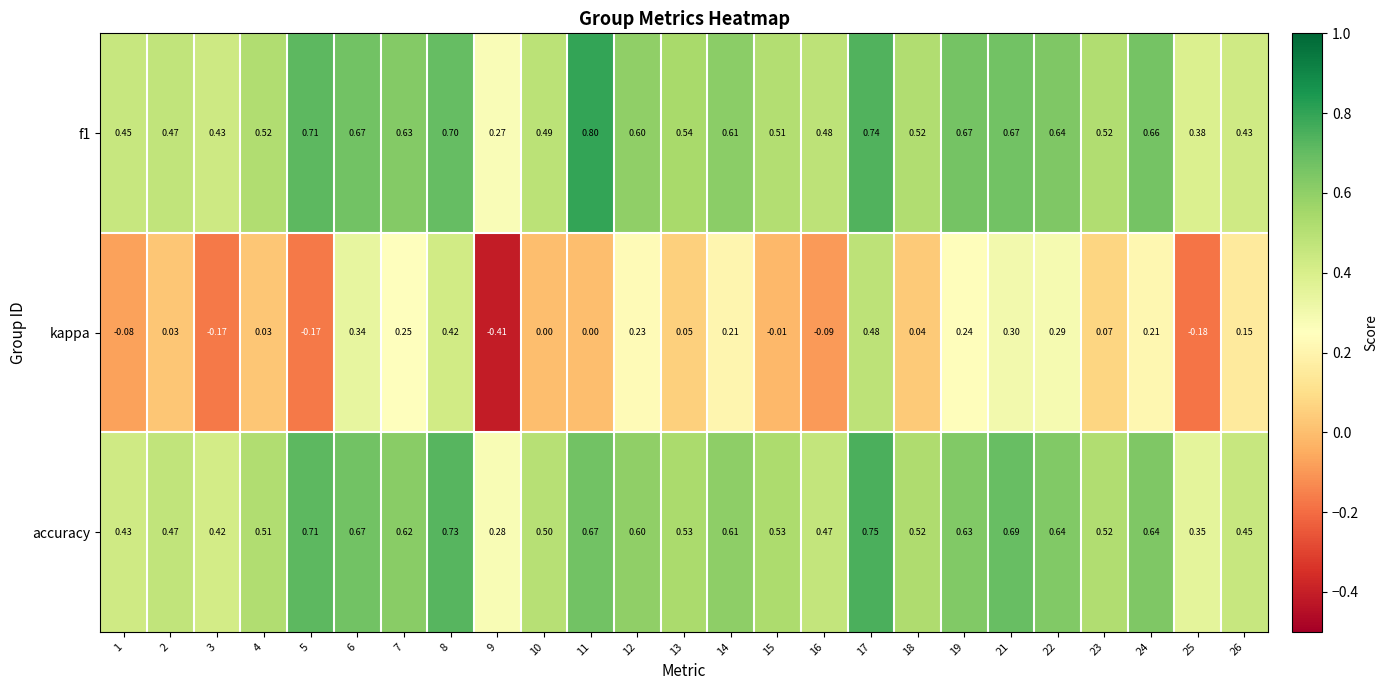

Which series has the widest spread of values?

kappa